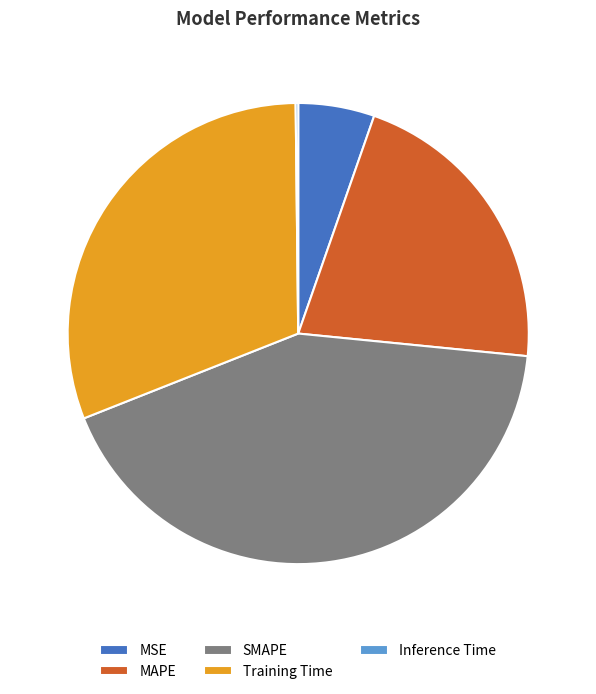

Which slice is the largest?

SMAPE